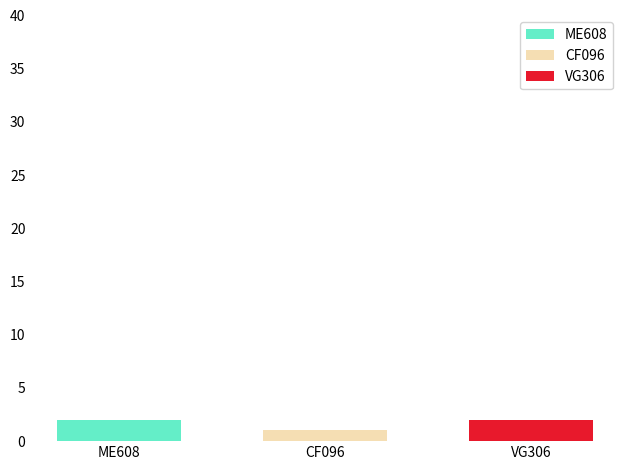

Is it true that VG306 equals 2 at CF096?

True